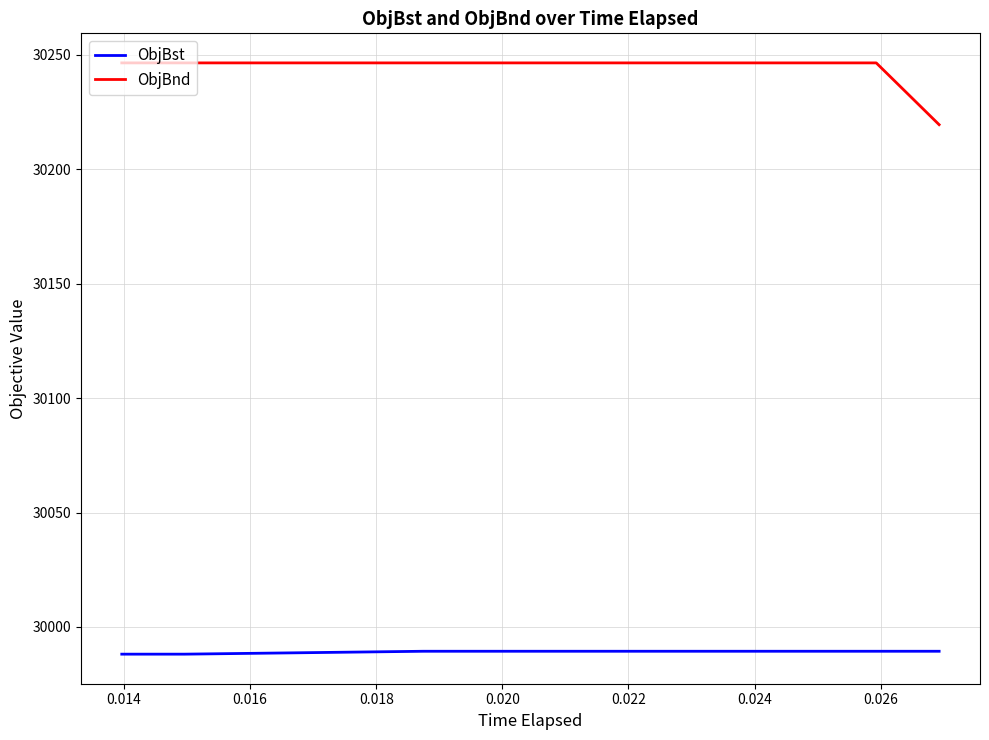

What is the average value of the ObjBst series?

29989.0